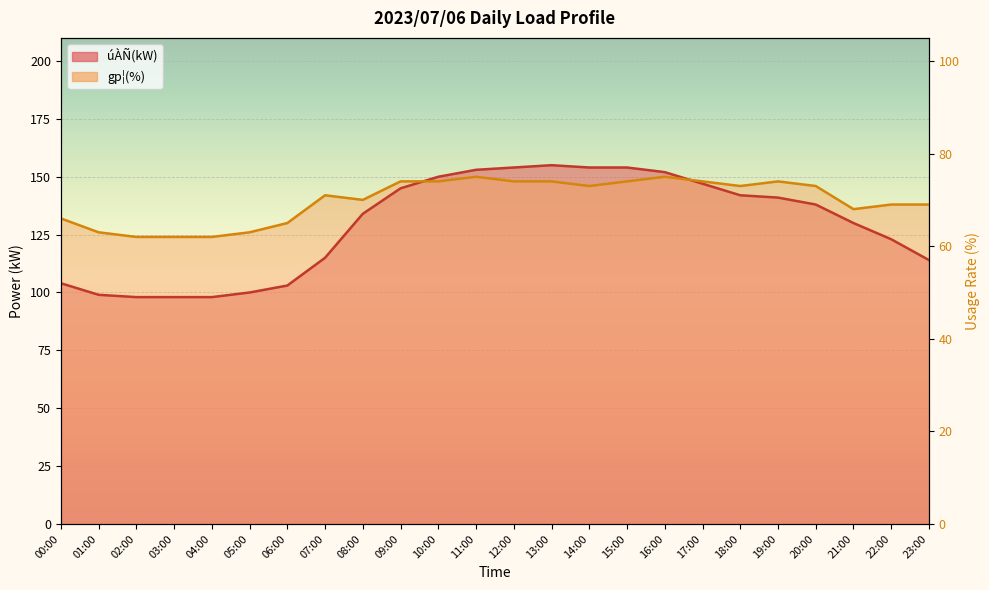

Which series ends up on top after the final intersection of gp¦(%) and úÀÑ(kW)?

gp¦(%)